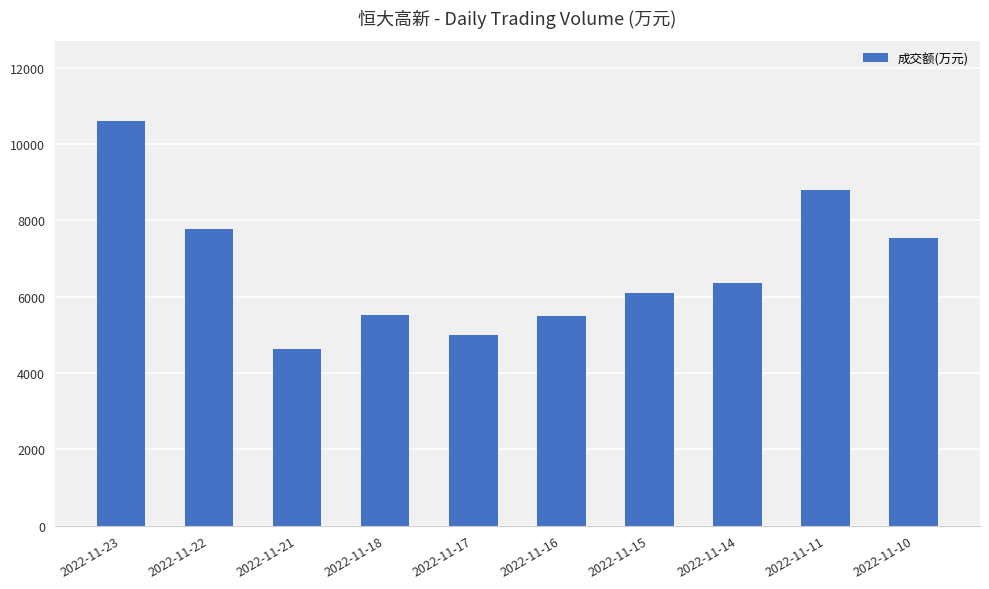

What is the change in value from 2022-11-17 to 2022-11-14?

+1359